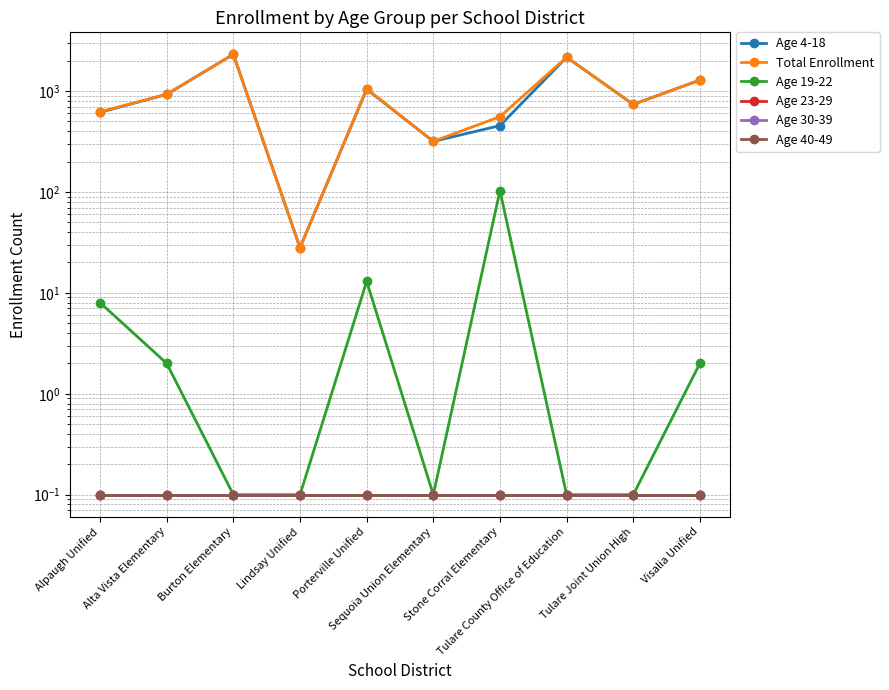

At which label does Age 4-18 first exceed 927?

Burton Elementary